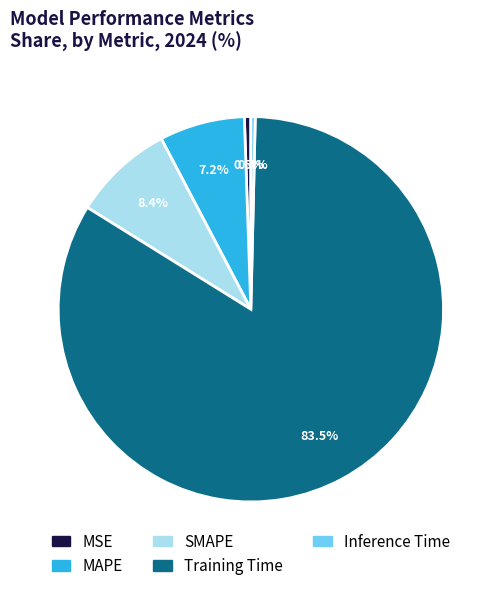

Is there any slice that represents more than half of the pie?

Yes